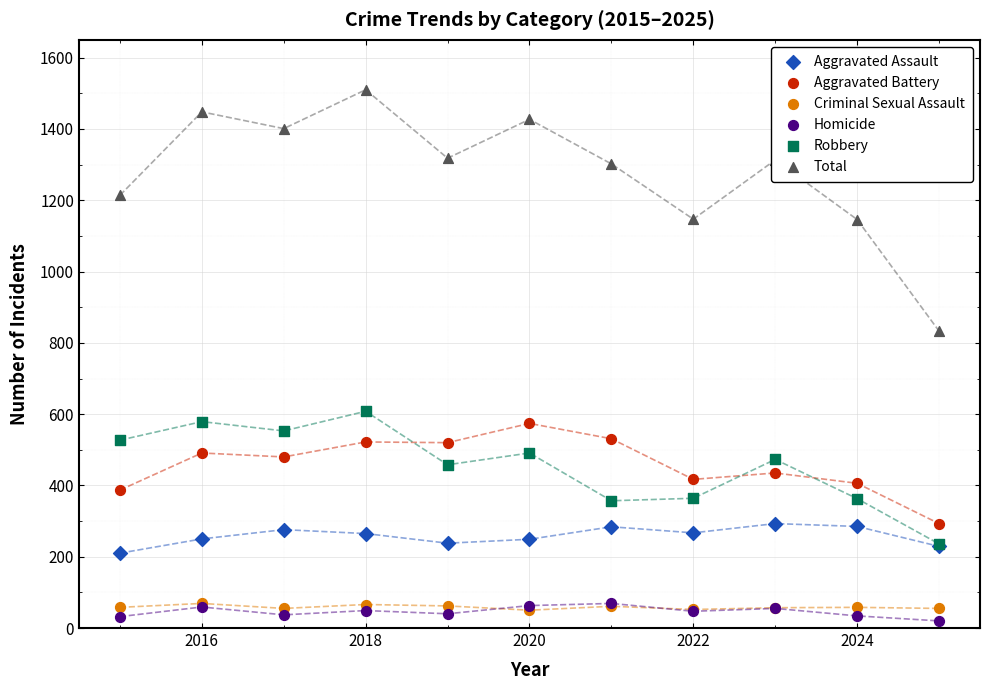

What are all the series names shown in the legend?

Aggravated Assault, Aggravated Battery, Criminal Sexual Assault, Homicide, Robbery, Total